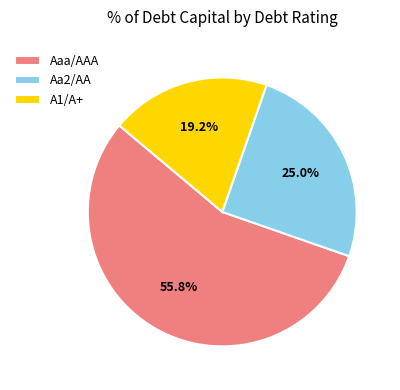

Which category has the smallest portion of the pie?

A1/A+